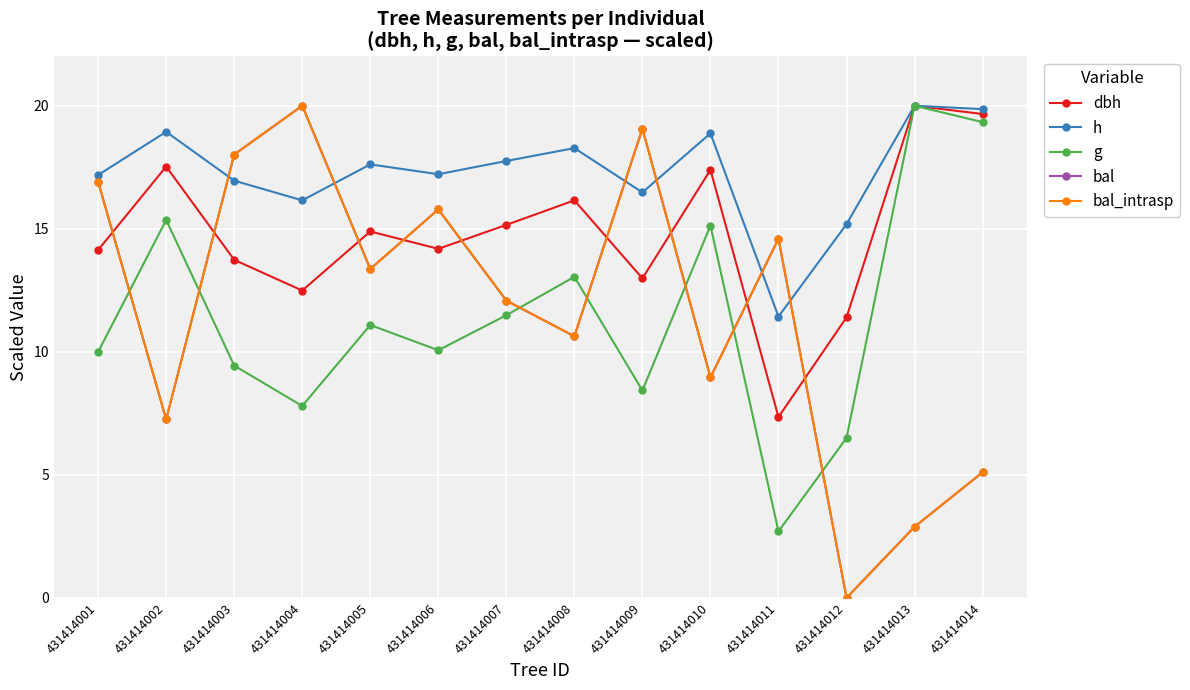

How many lines are shown in the chart?

5